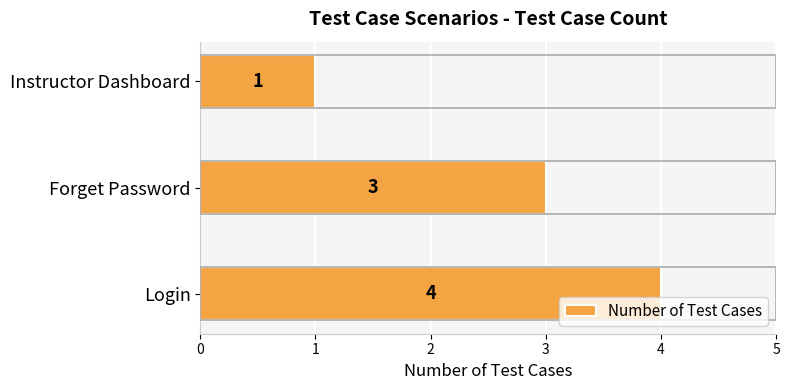

Which category has the lowest value across all series?

Instructor Dashboard